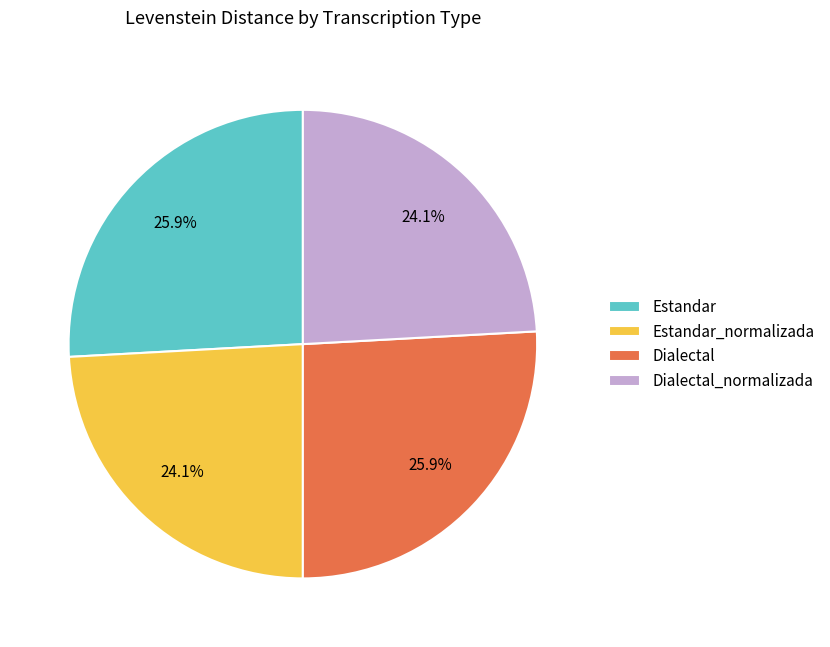

What percentage is the Estandar slice, to the nearest percent?

26%